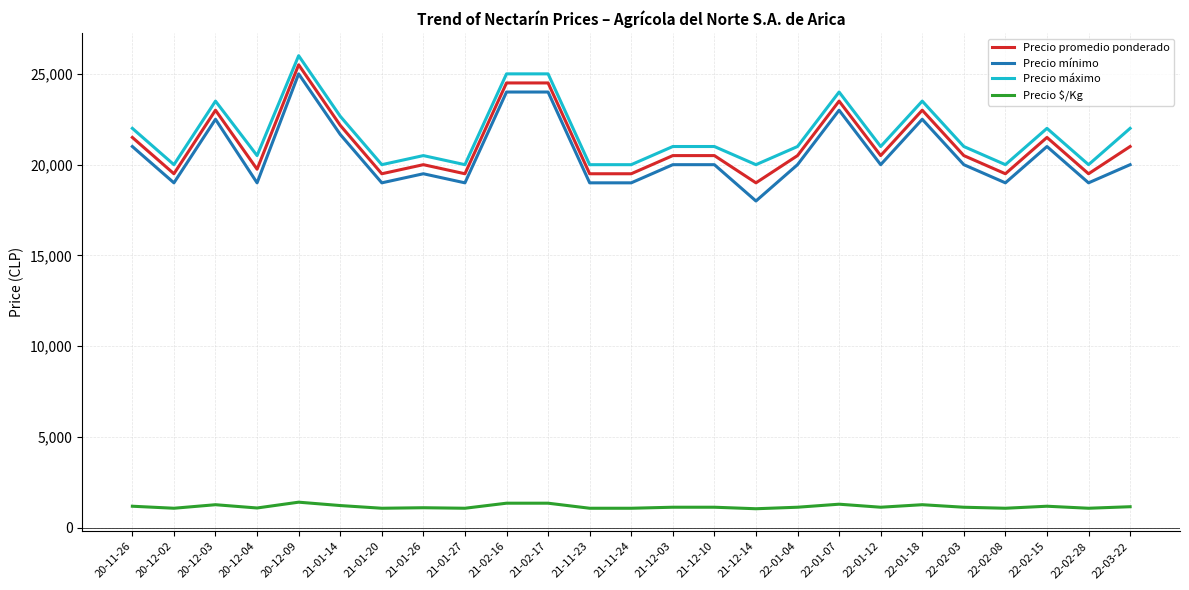

The value of Precio máximo at 21-02-16 is 16913.6. True or false?

False